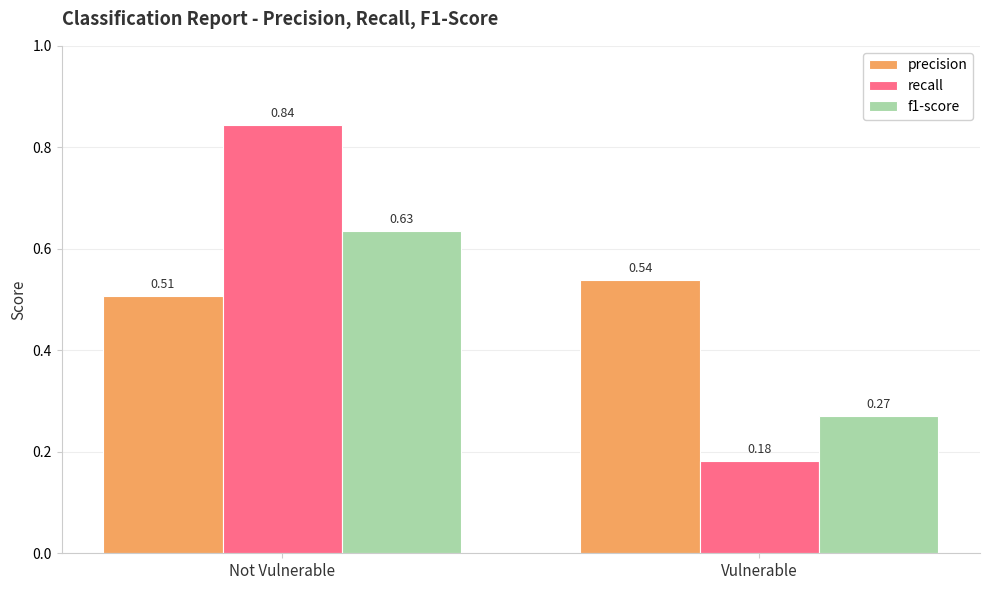

What is the spread (max minus min) of values at Vulnerable?

0.4